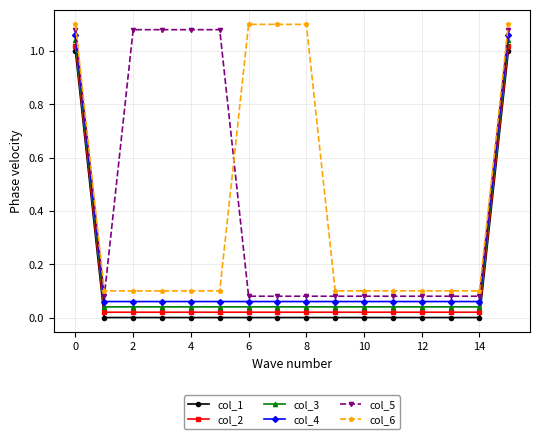

What is the sum of all col_5 values?

7.3